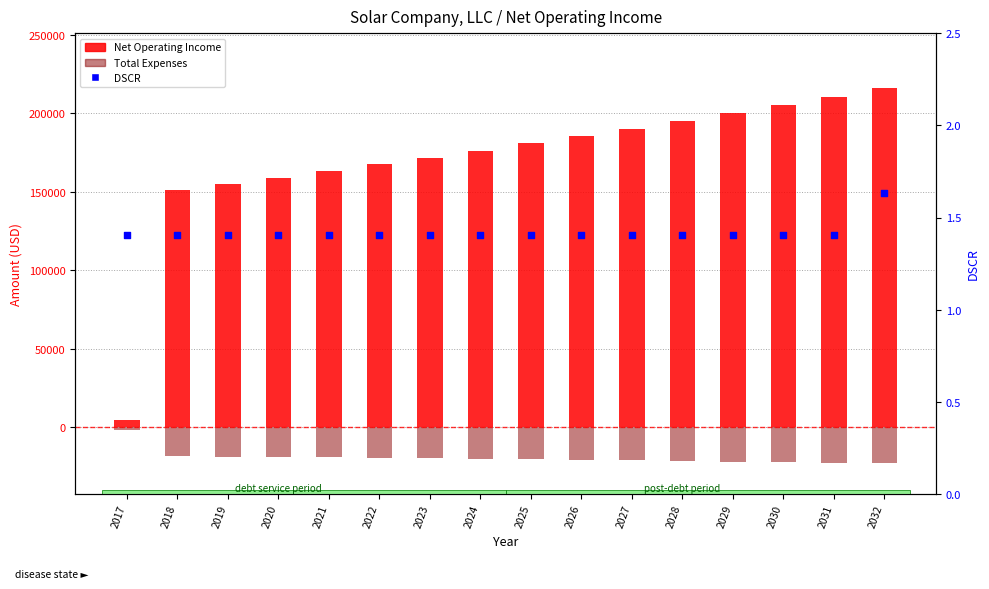

Which series has the largest Y range (max minus min)?

Net Operating Income